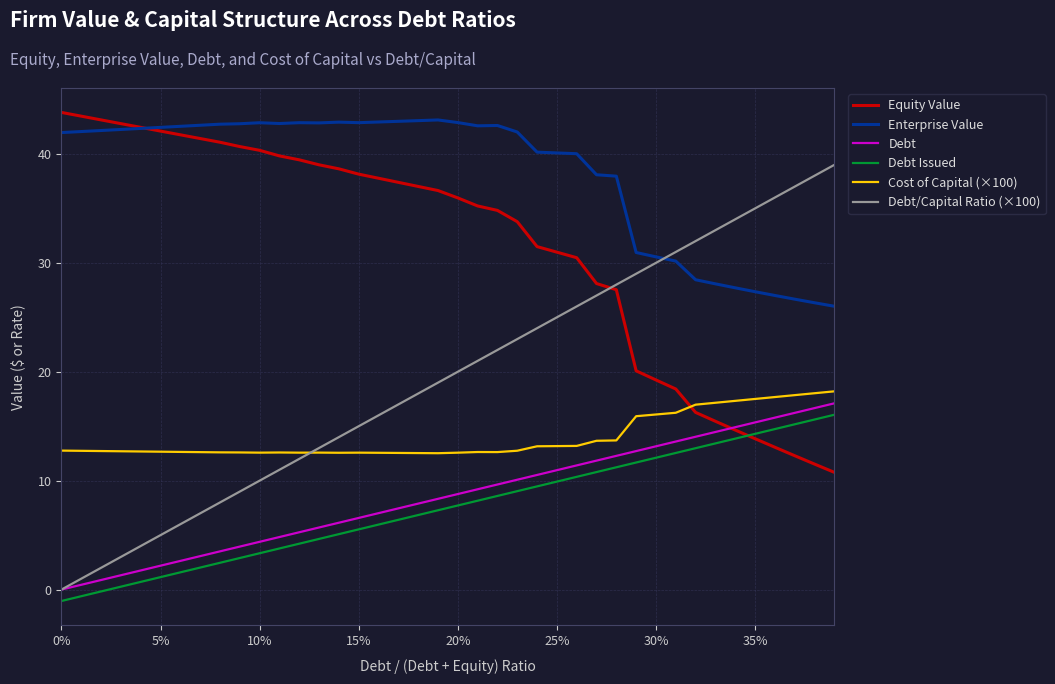

Which series has the largest total across all categories?

Enterprise Value